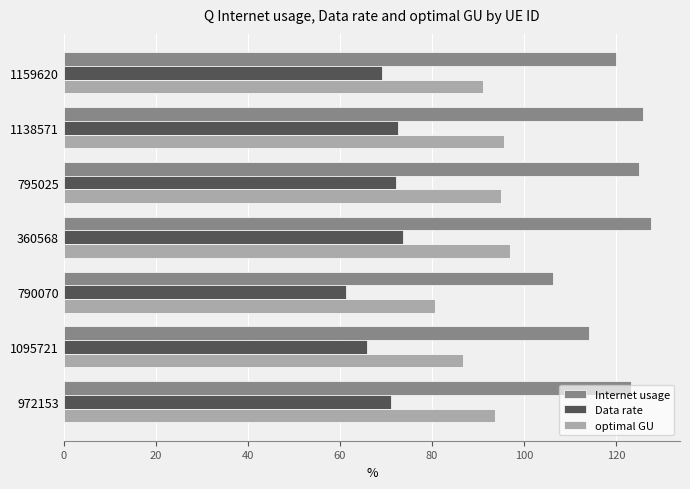

At 972153, list the series in order from smallest to largest.

Data rate, optimal GU, Internet usage